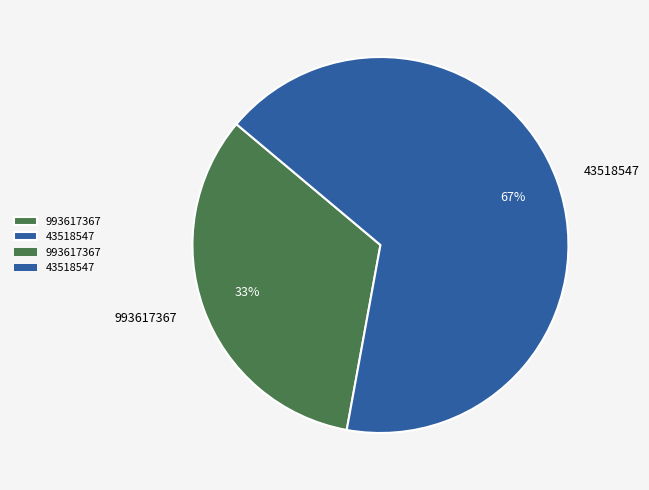

Rank the categories by value from highest to lowest.

43518547, 993617367